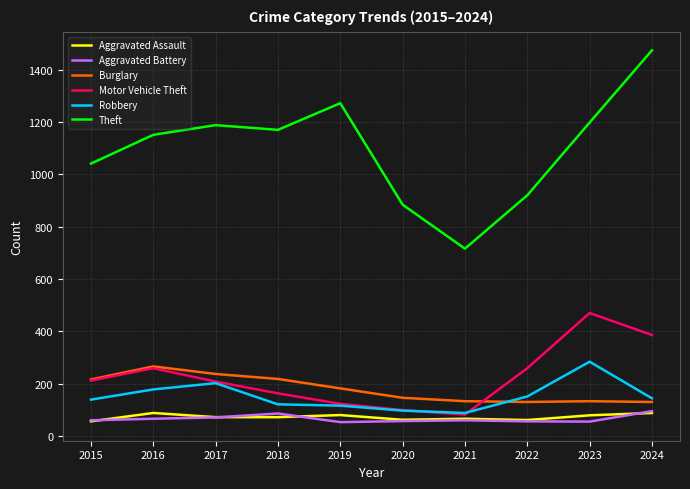

Is it true that Aggravated Battery equals 66 at 2016?

True